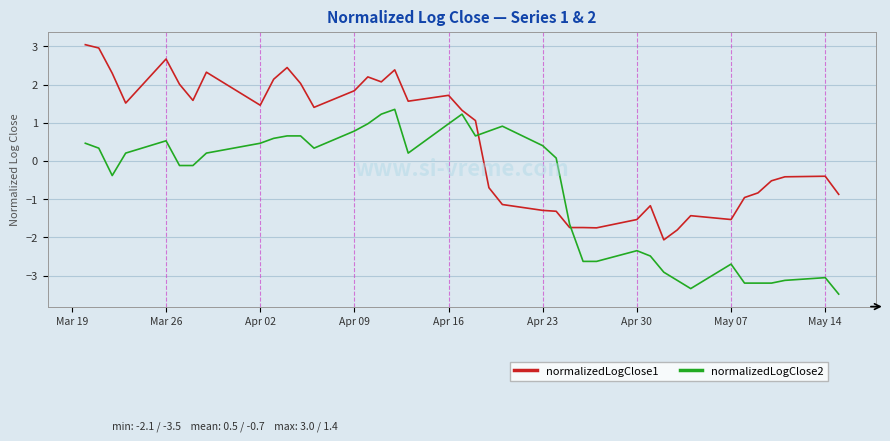

What are all the series names shown in the legend?

normalizedLogClose1, normalizedLogClose2